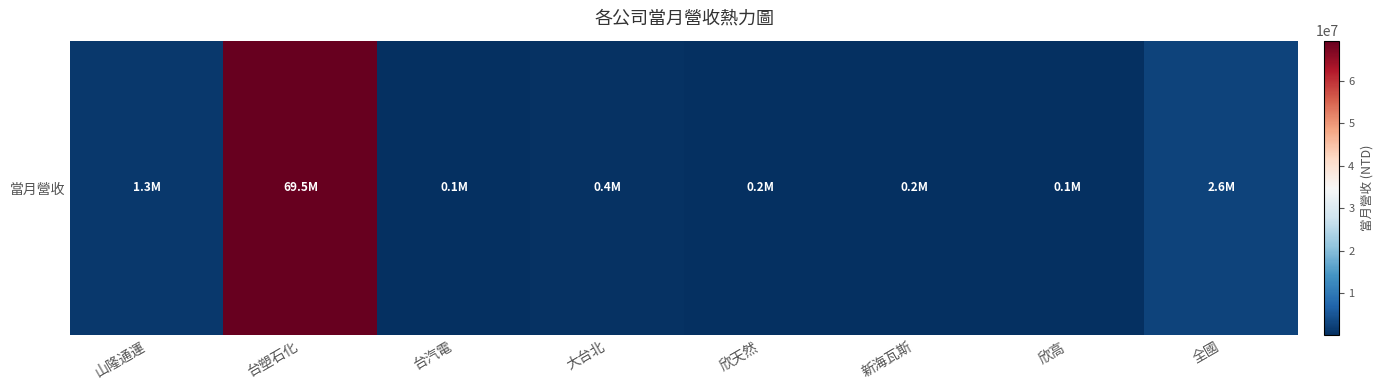

Rank the categories by value from lowest to highest.

台汽電, 欣高, 欣天然, 新海瓦斯, 大台北, 山隆通運, 全國, 台塑石化